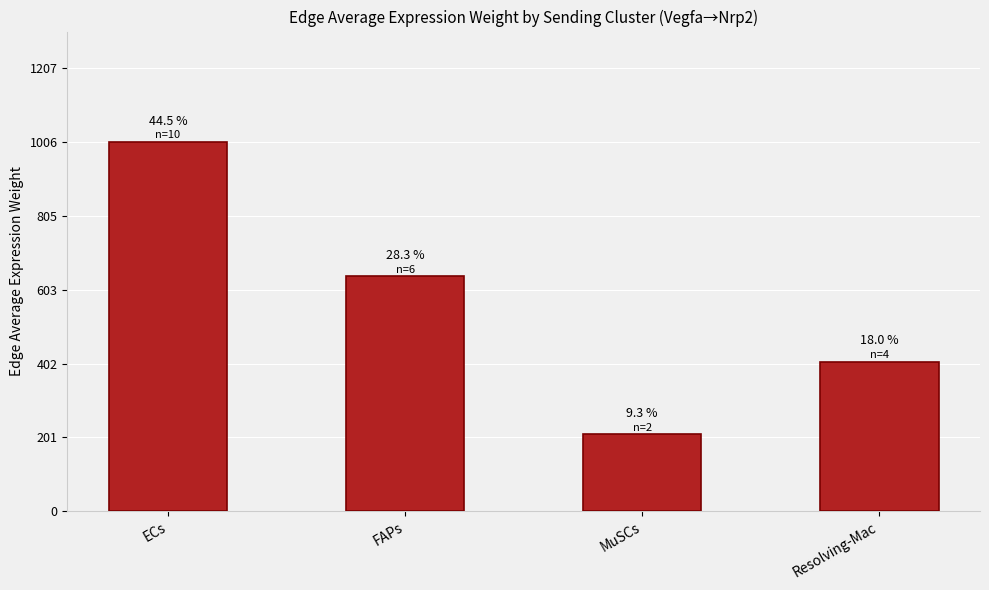

At which label does the data first exceed 640?

ECs